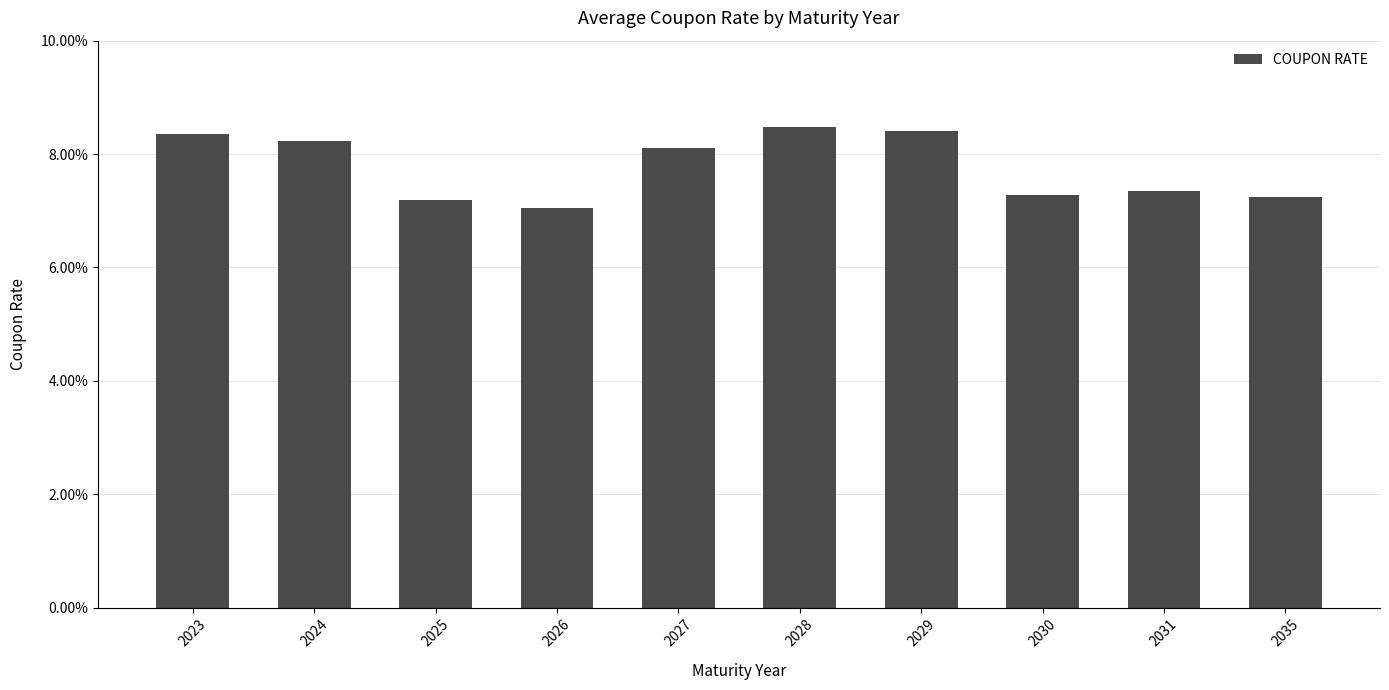

Are the bars horizontal?

No